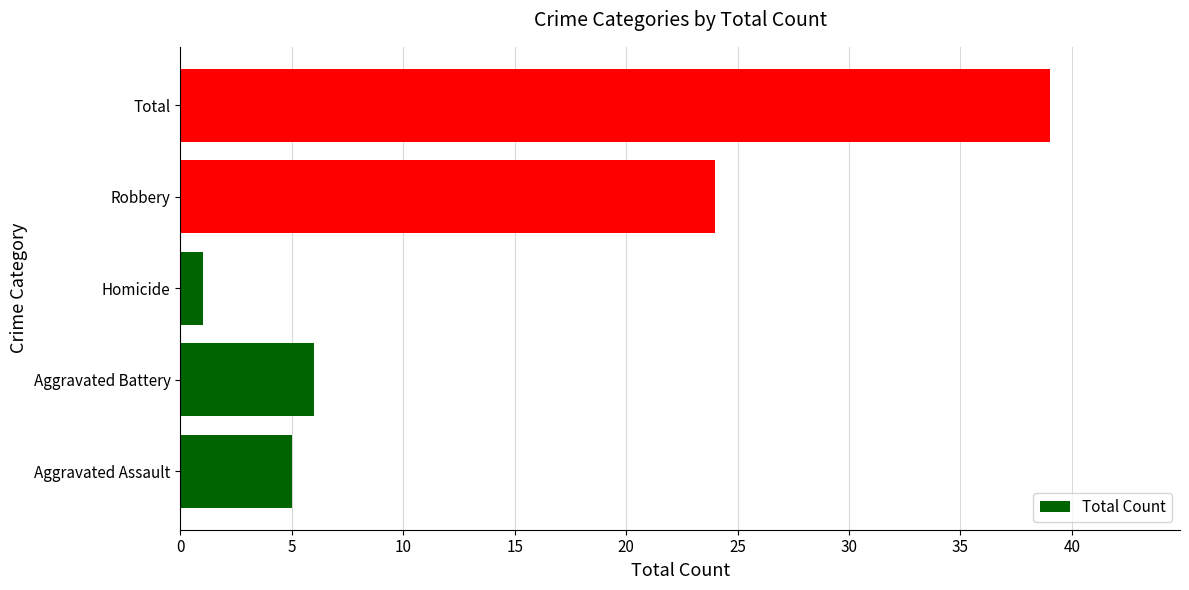

Is it true that the value at Total is 39?

True